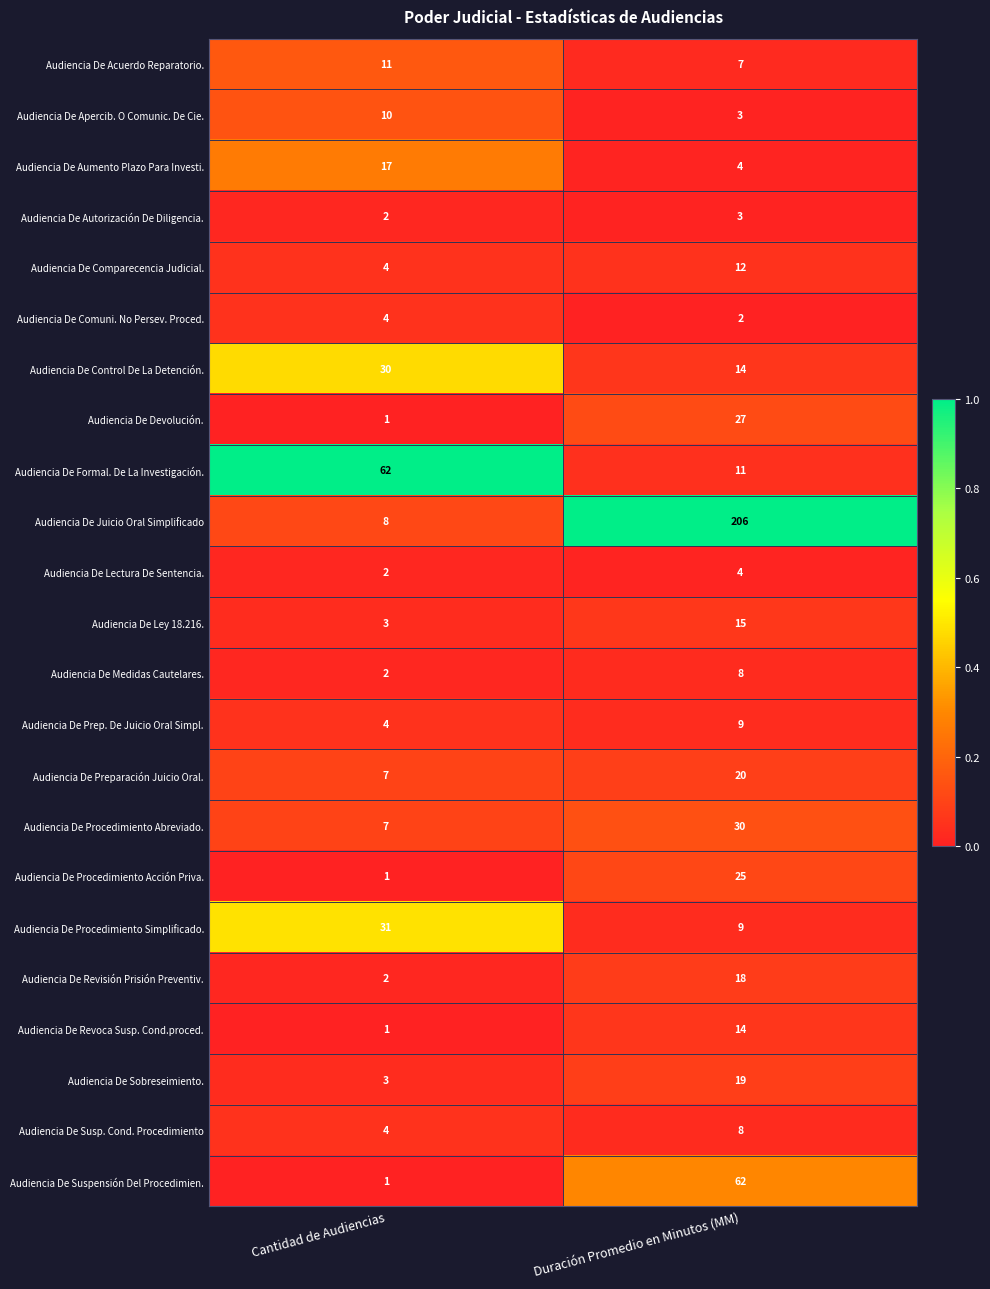

True or false: Audiencia De Sobreseimiento. has a value of 10 at Duración Promedio en Minutos (MM).

False